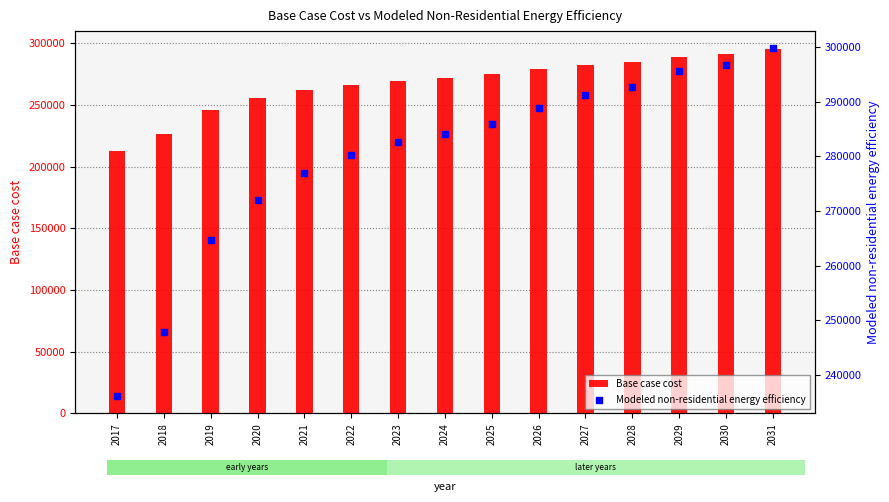

At which category is the sum across all series the highest?

2031